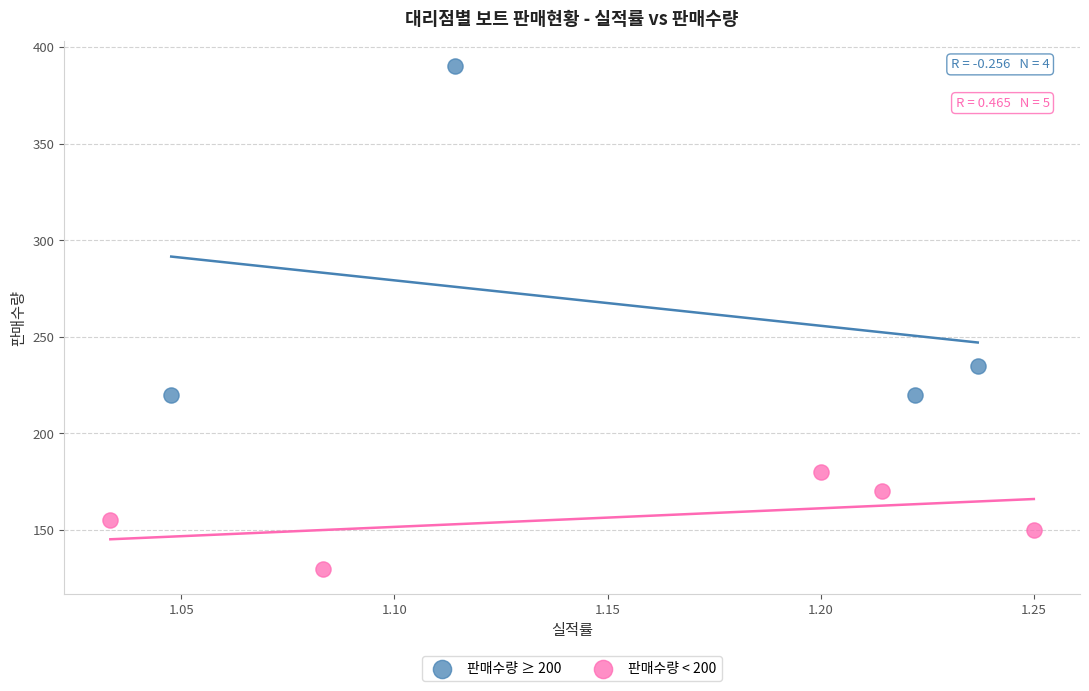

What are all the series names shown in the legend?

판매수량 ≥ 200, 판매수량 < 200